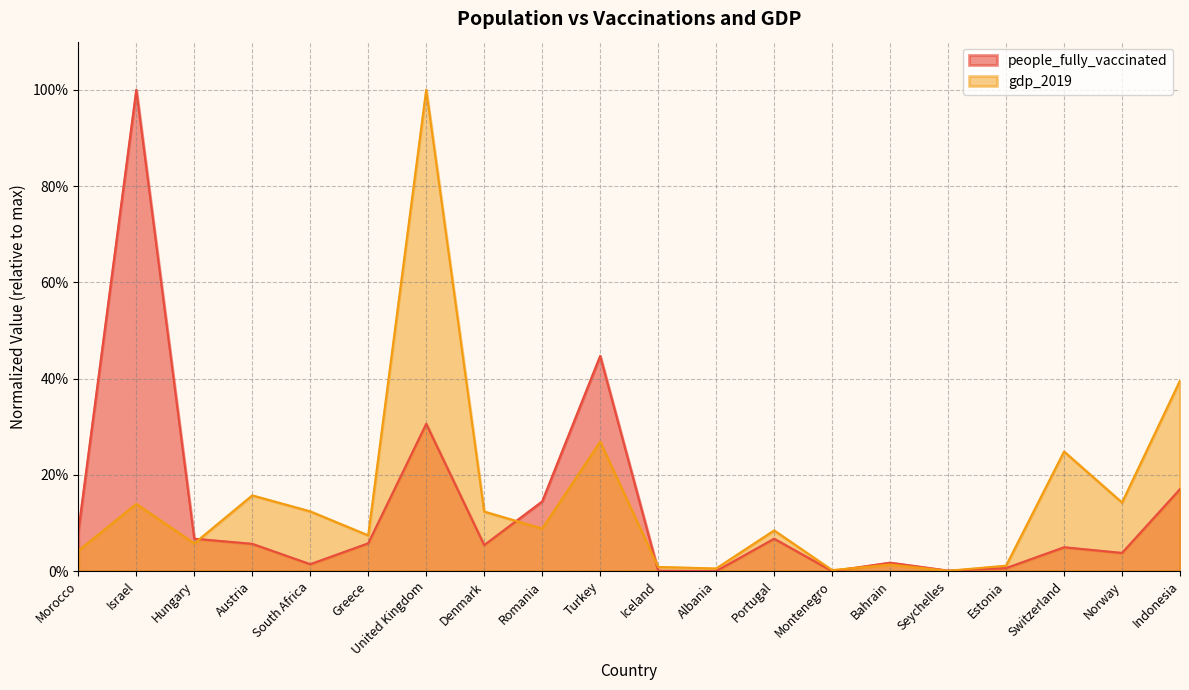

What is the average value of the people_fully_vaccinated series?

0.1